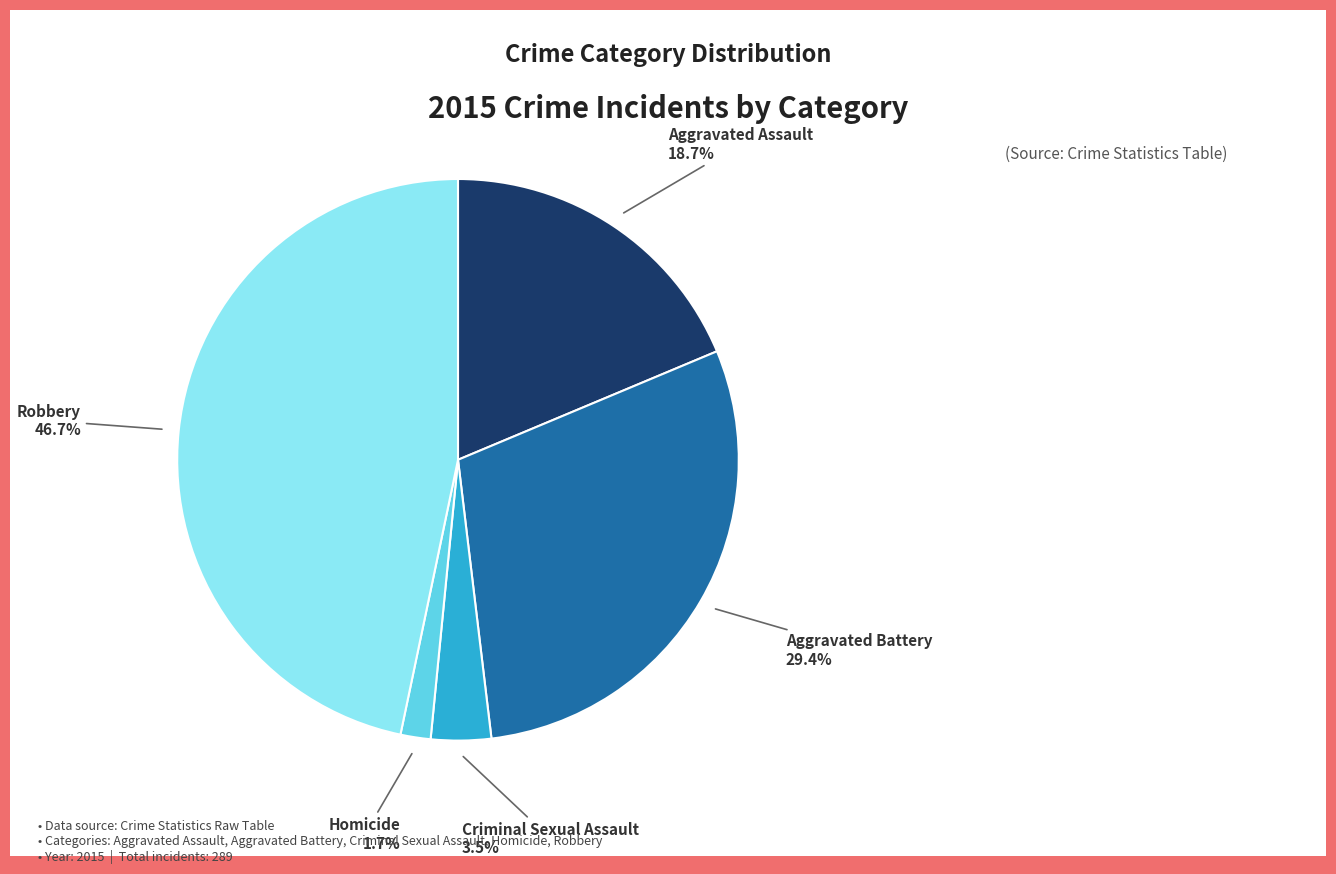

How many segments does this pie chart have?

5